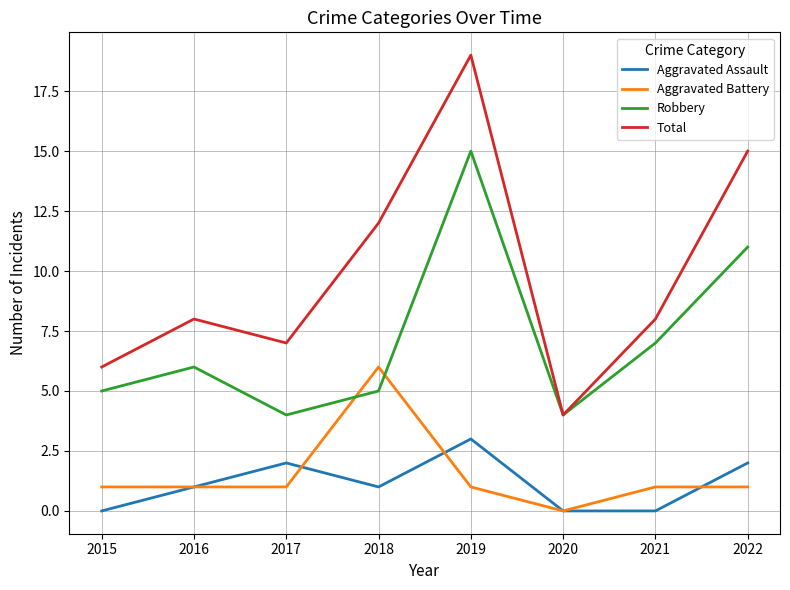

Where do Robbery and Aggravated Battery first cross each other?

2017 and 2018